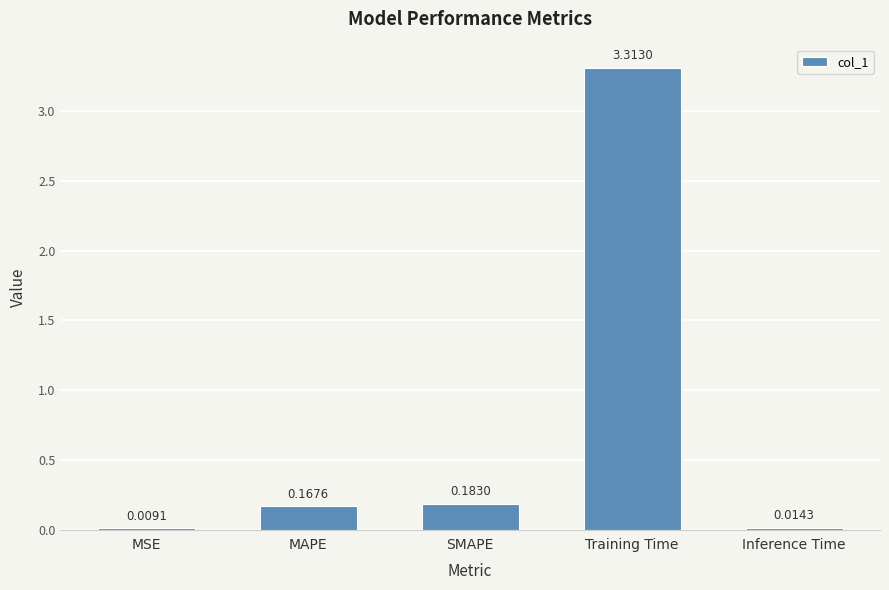

What is the sum of all values?

3.7